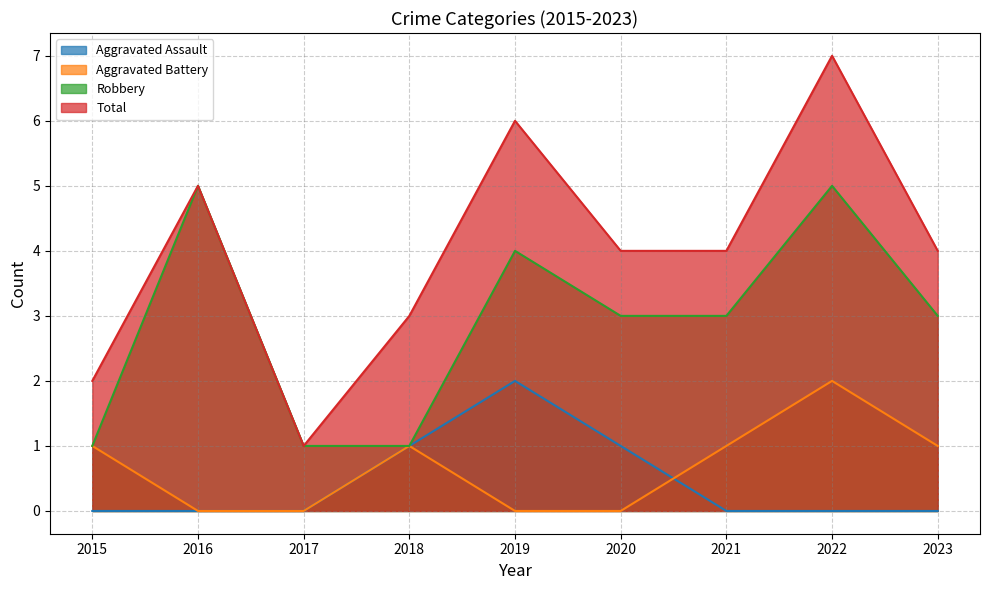

How many interior local peaks does the Total series have?

3